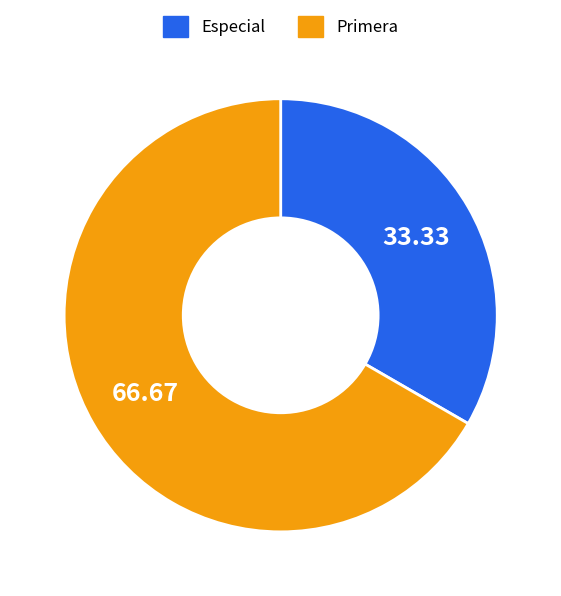

Which category has the biggest portion of the pie?

Primera